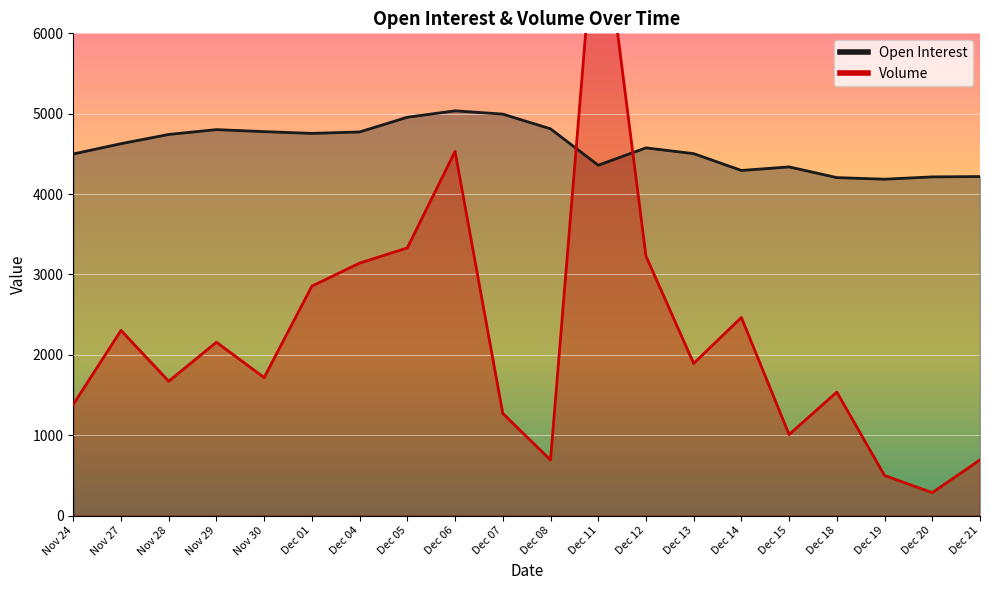

How many values in the Open Interest series exceed 4627?

9